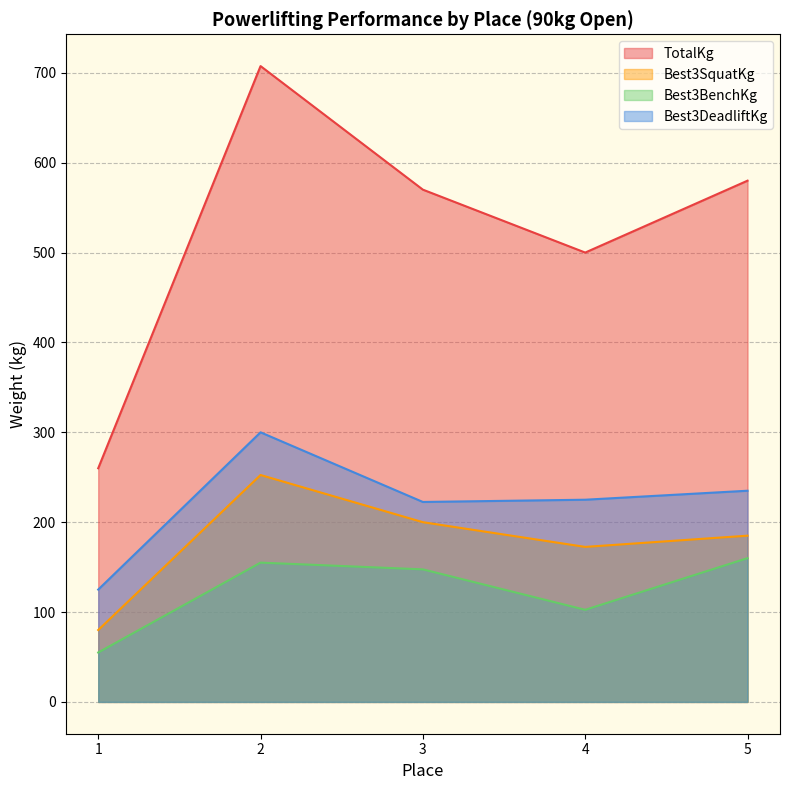

Where is the first local maximum for Best3DeadliftKg?

2